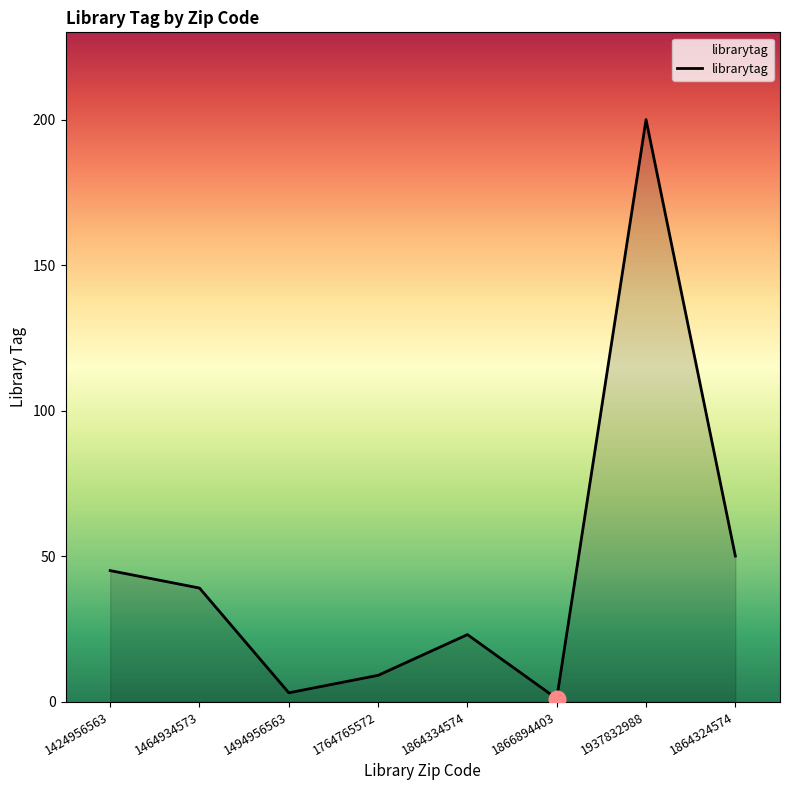

What is the greatest value displayed?

200